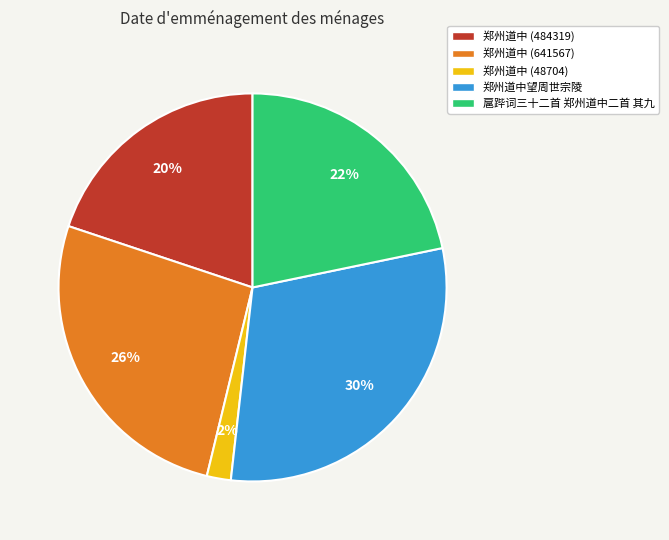

To the nearest percent, what portion does 郑州道中 (641567) represent?

26%